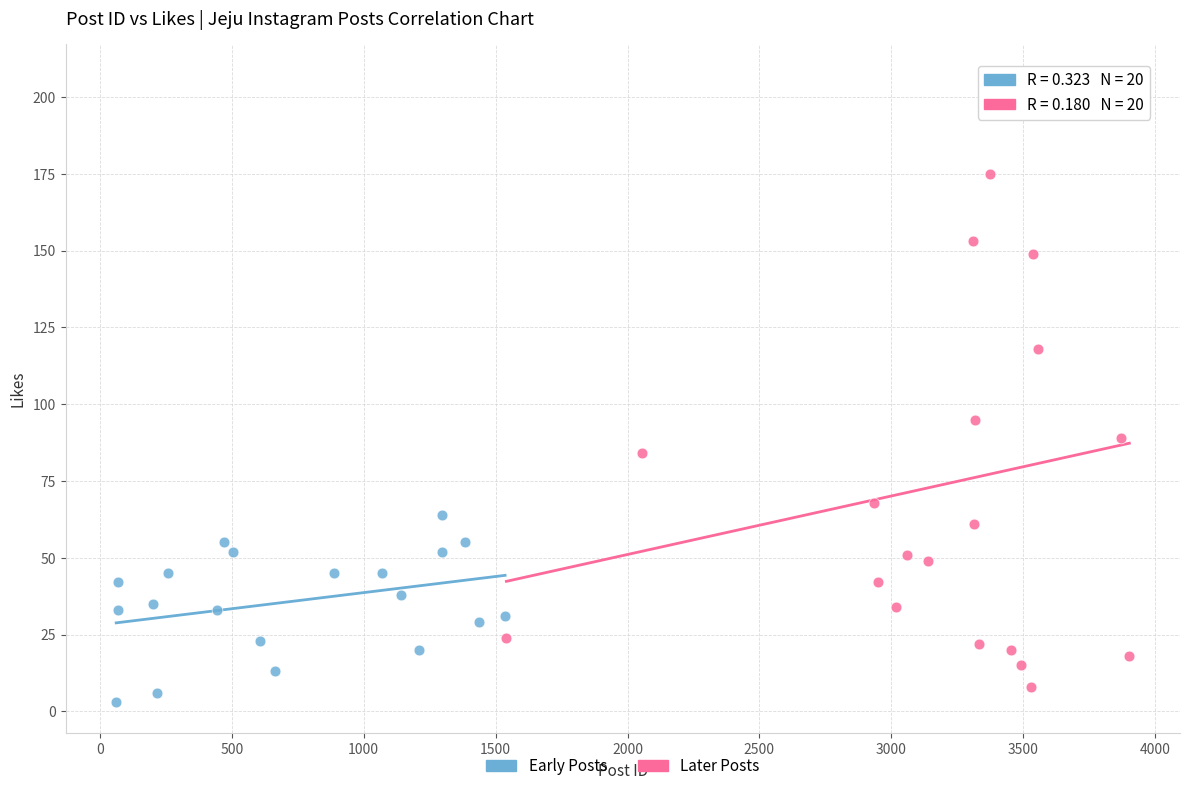

Which series has the largest Y range (max minus min)?

Later Posts